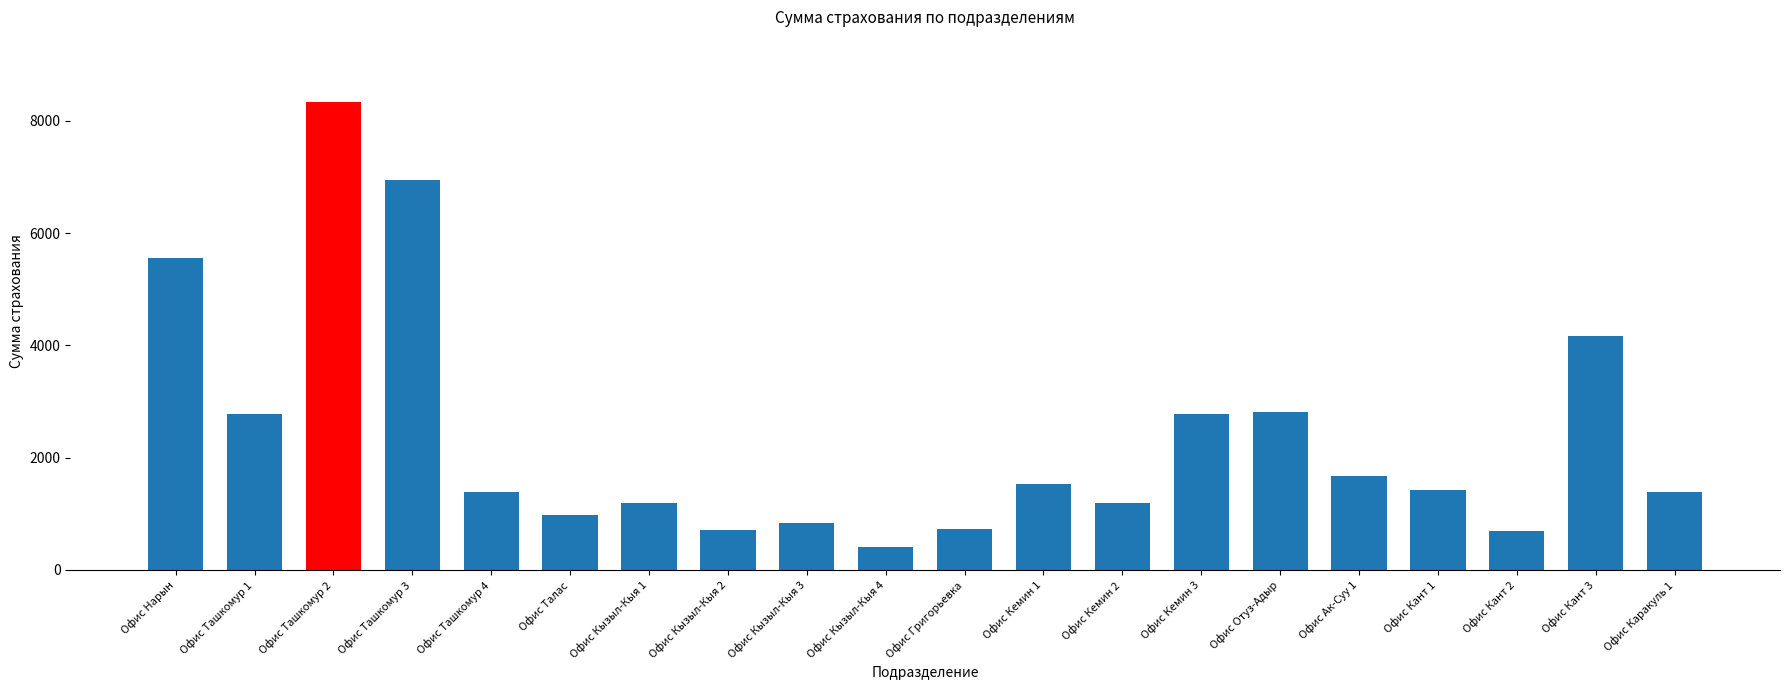

What is the label of the 20th bar from the left?

Офис Каракуль 1